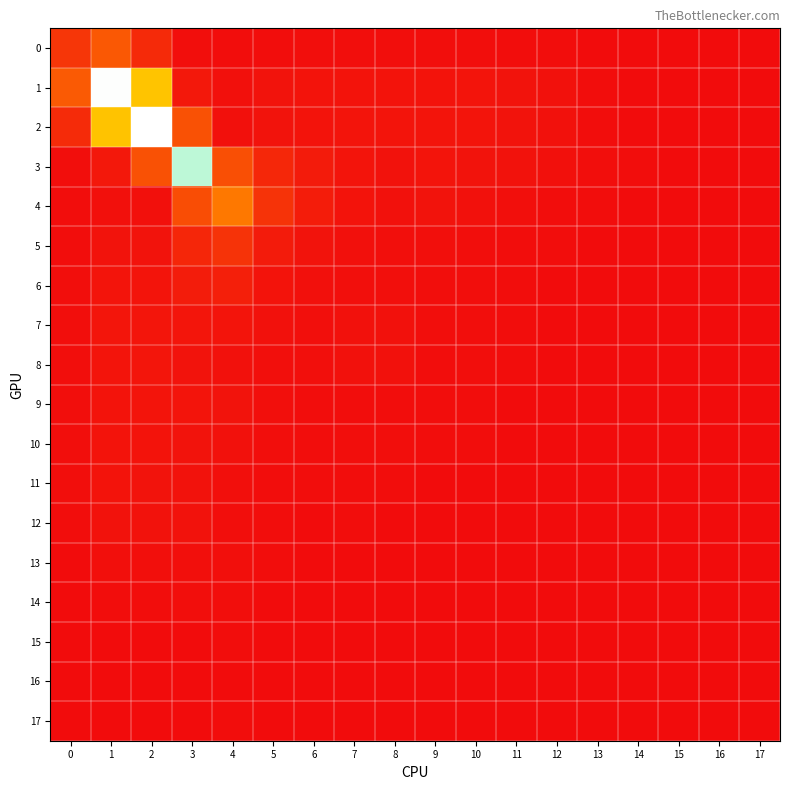

Between 2 and 7, which series saw the biggest shift?

2